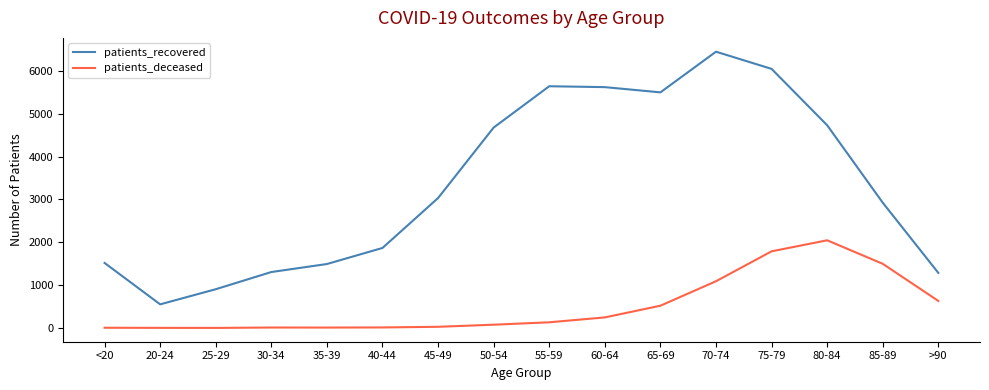

Does the chart have visible grid lines?

No